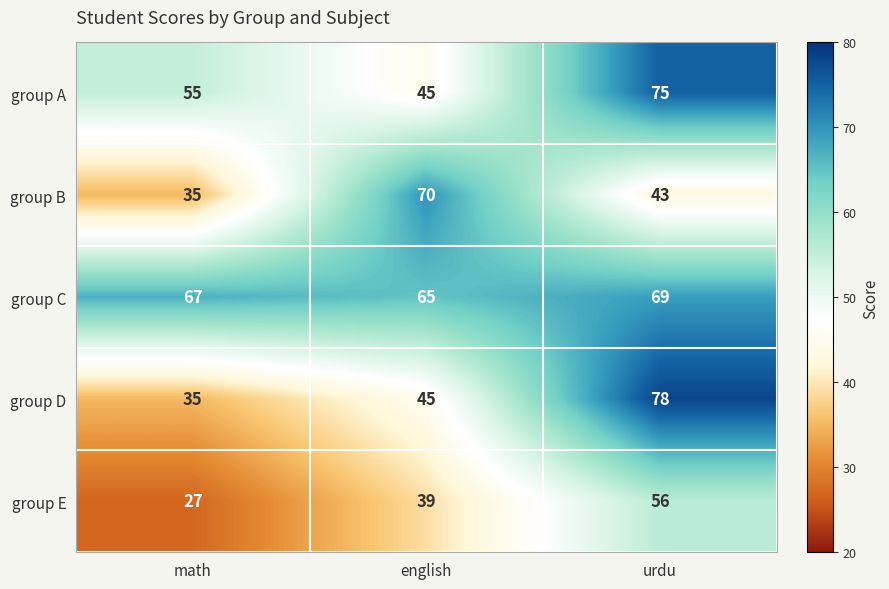

What is the greatest value displayed?

78